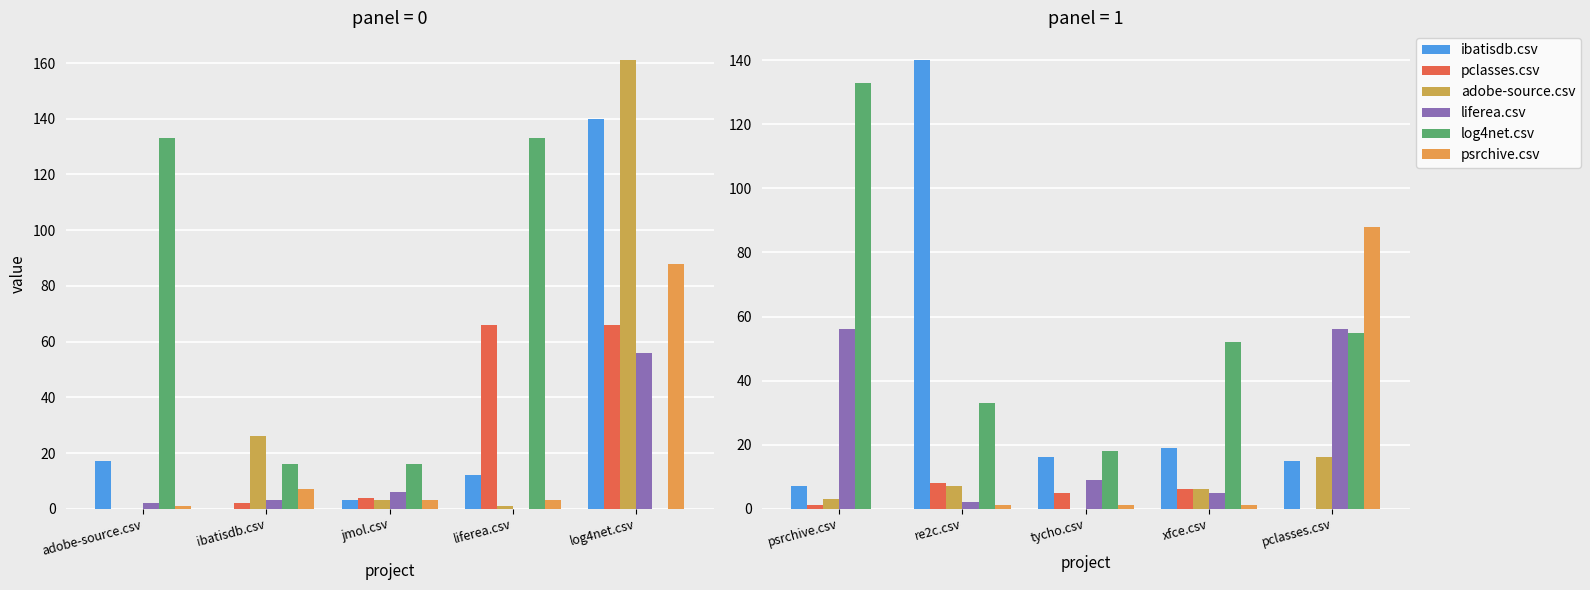

What is the average value of the liferea.csv series?

26